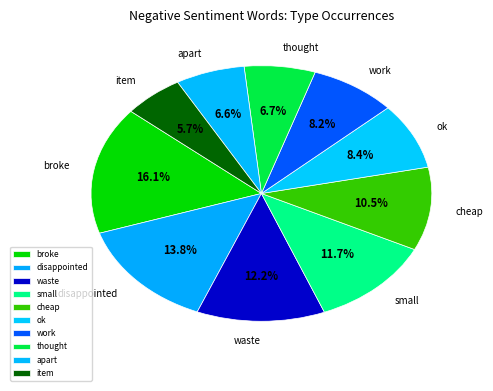

Is work the majority of the pie?

No